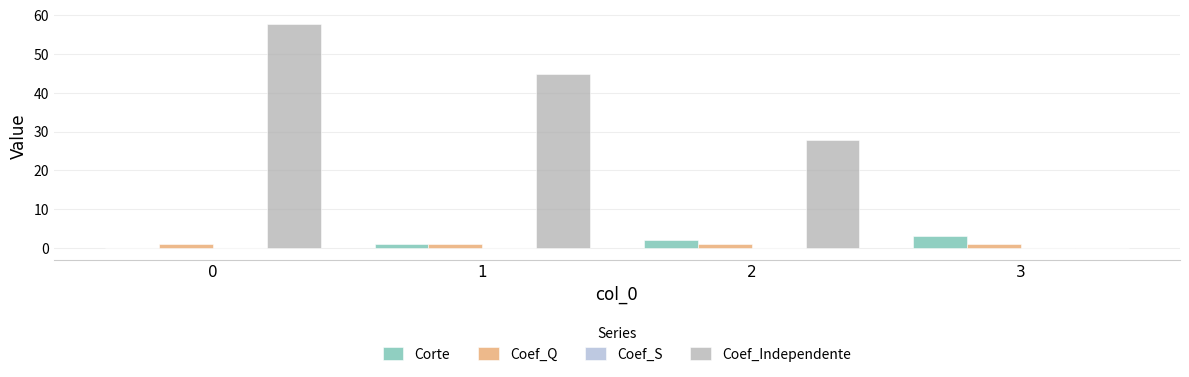

Is it true that Coef_Q equals 1.1 at 3?

True